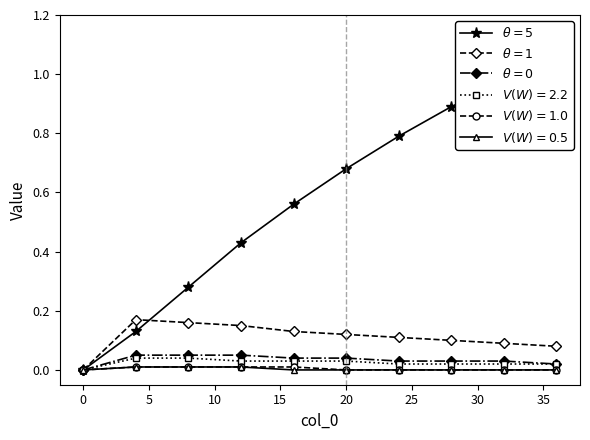

Which series ends up on top after the final intersection of $\theta=1$ and $\theta=5$?

$\theta=5$